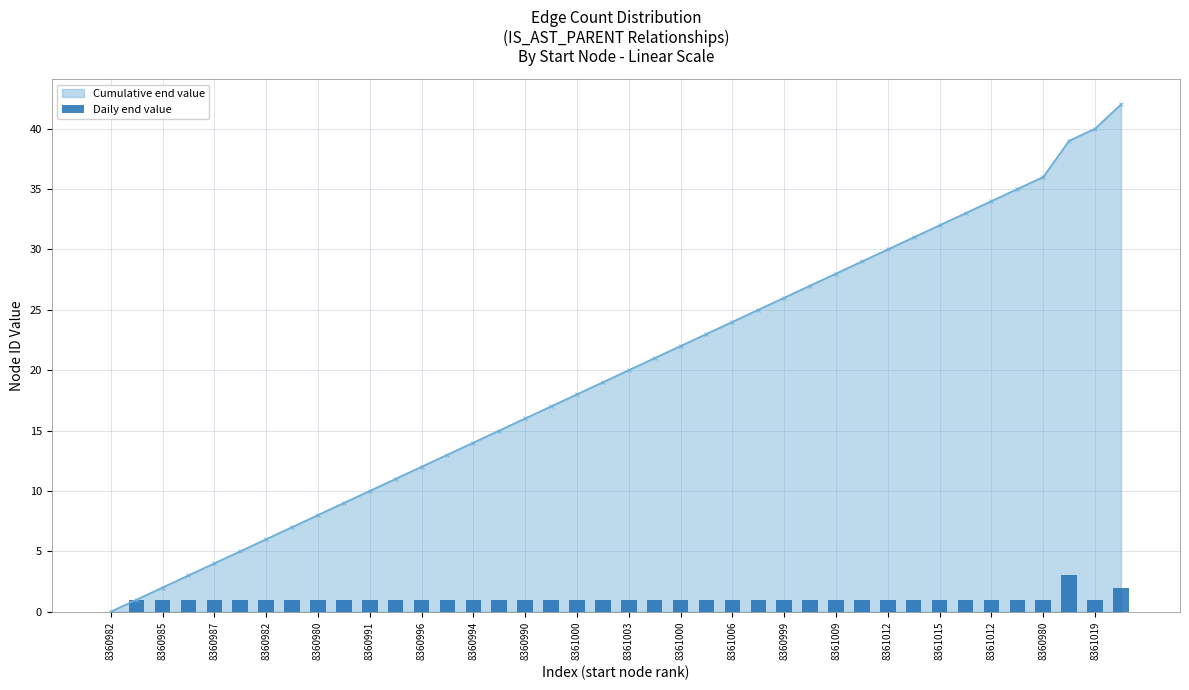

How many values are between 1 and 2?

38